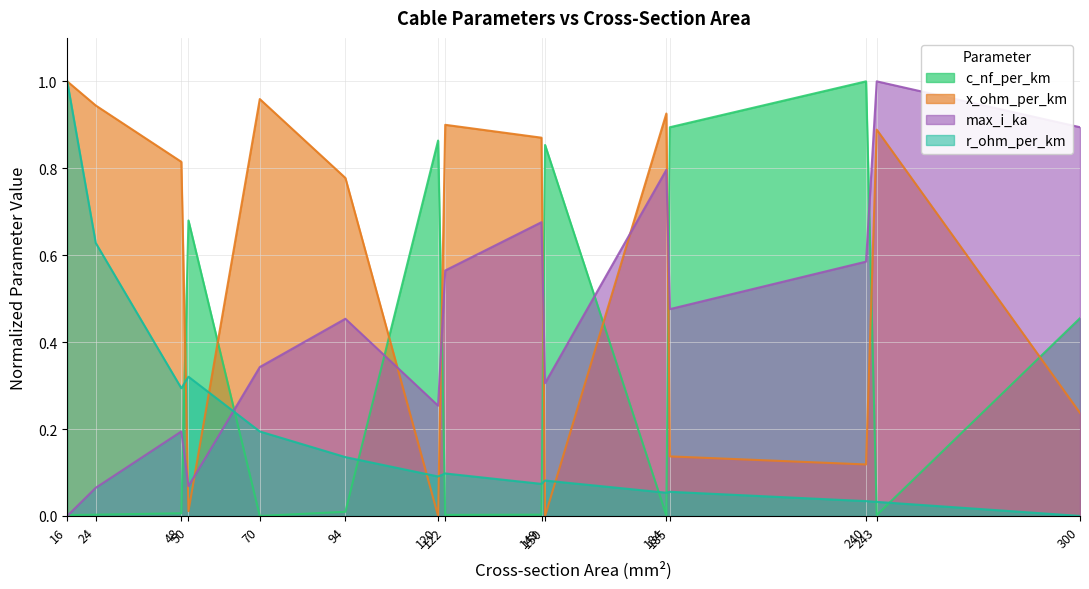

The max_i_ka series shows 0.3 at 150. True or false?

True